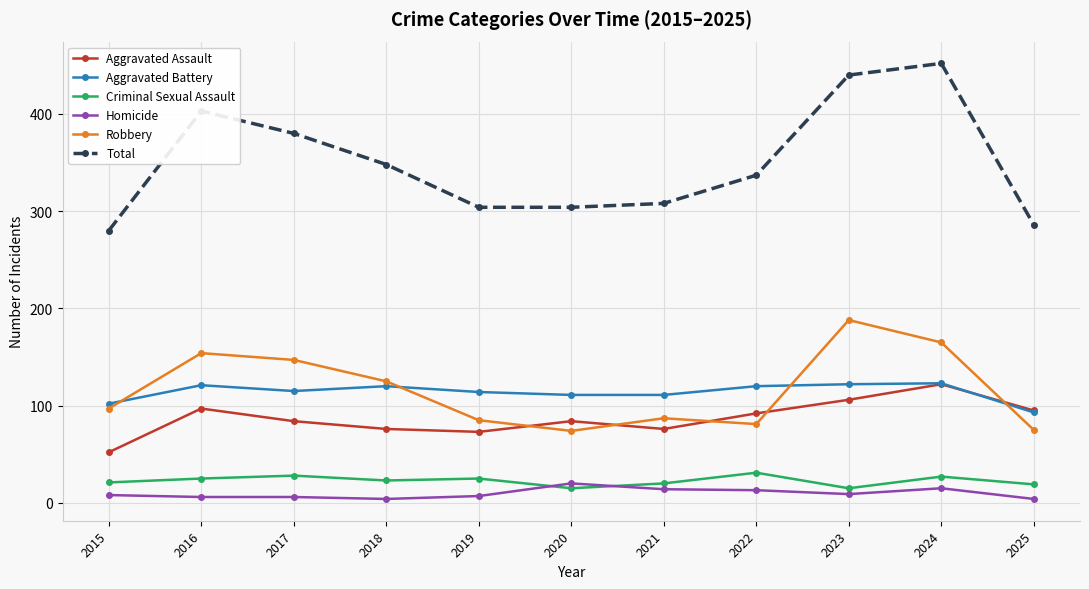

What is the spread (max minus min) of values at 2018?

344